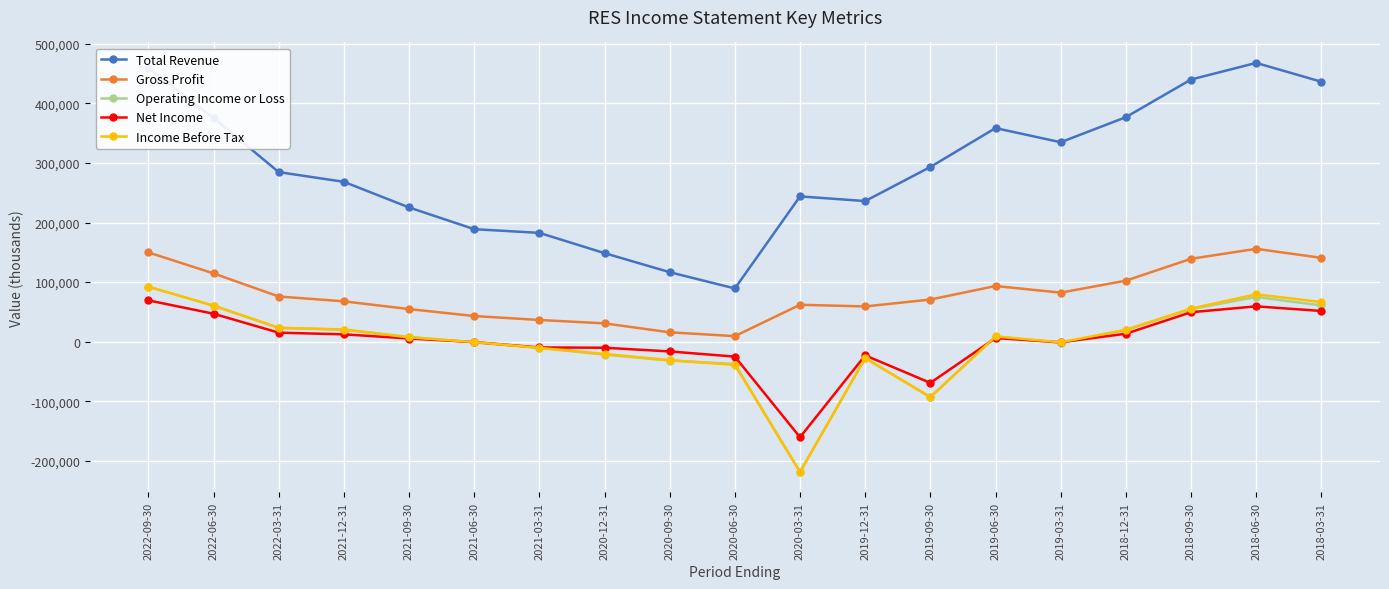

True or false: Total Revenue and Gross Profit cross at least once.

False